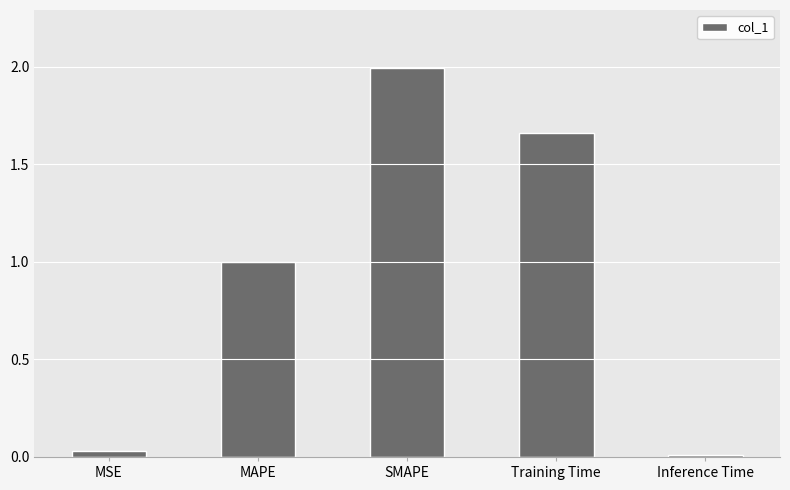

Are the bars horizontal?

No